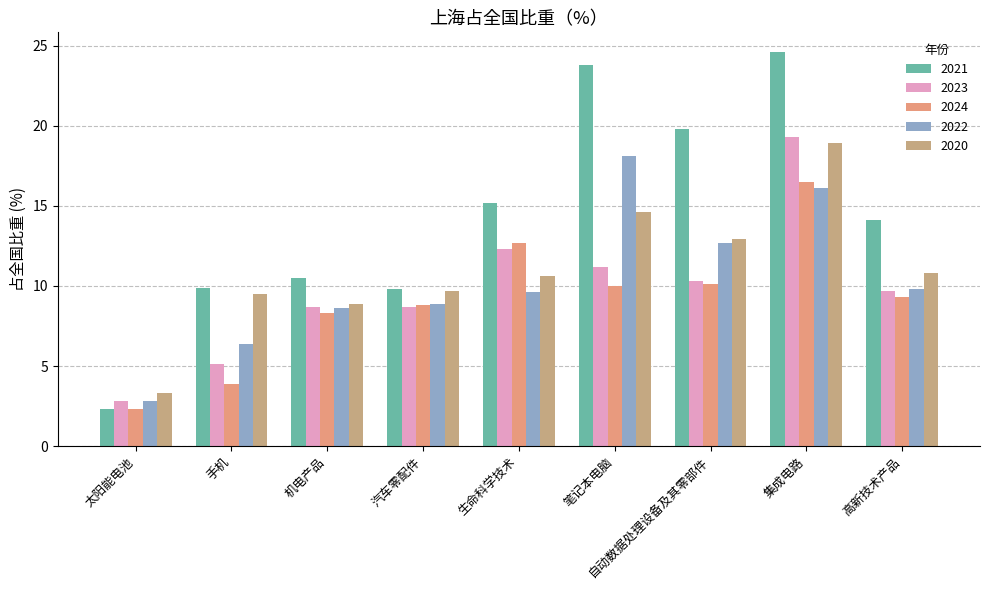

Are the bars horizontal?

No